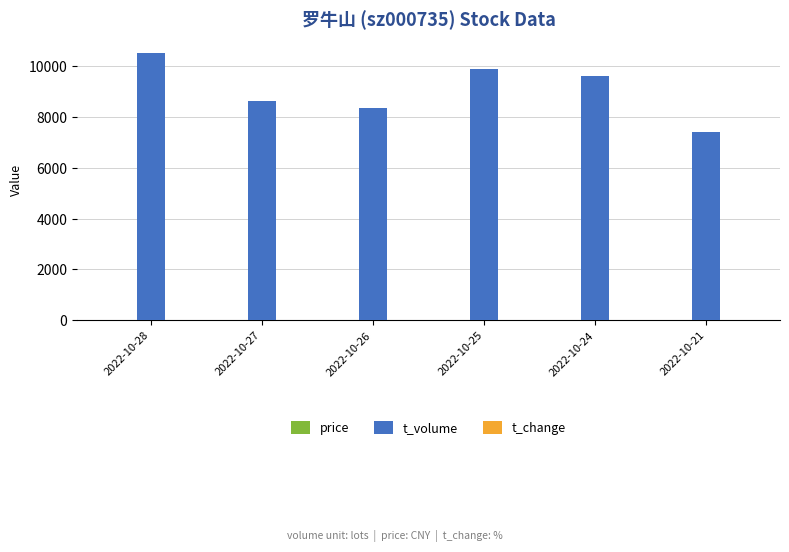

What is the highest value of the t_volume series?

10536.0